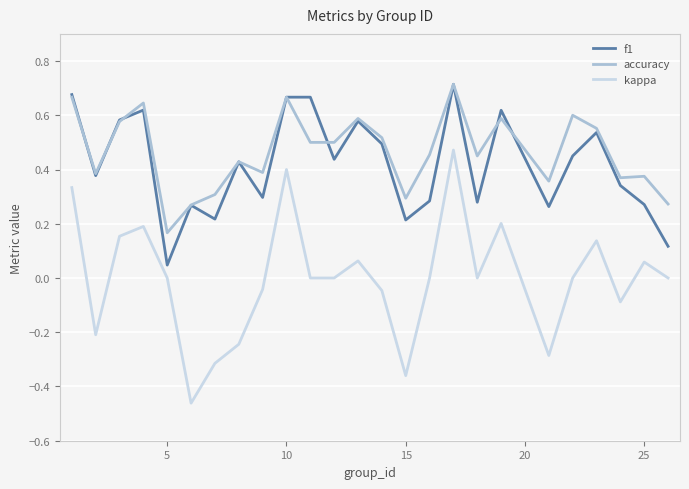

True or false: f1 and accuracy cross at least once.

True